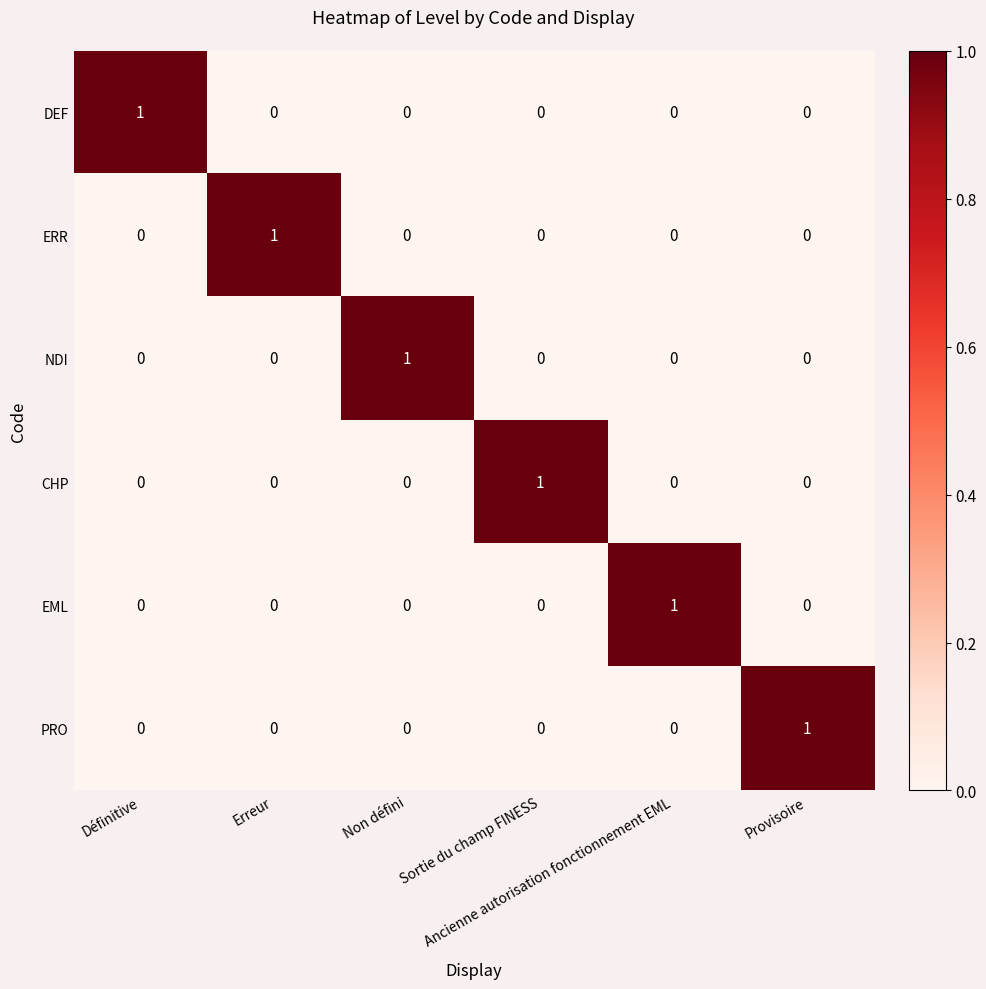

How many NDI values are between 0 and 1?

6